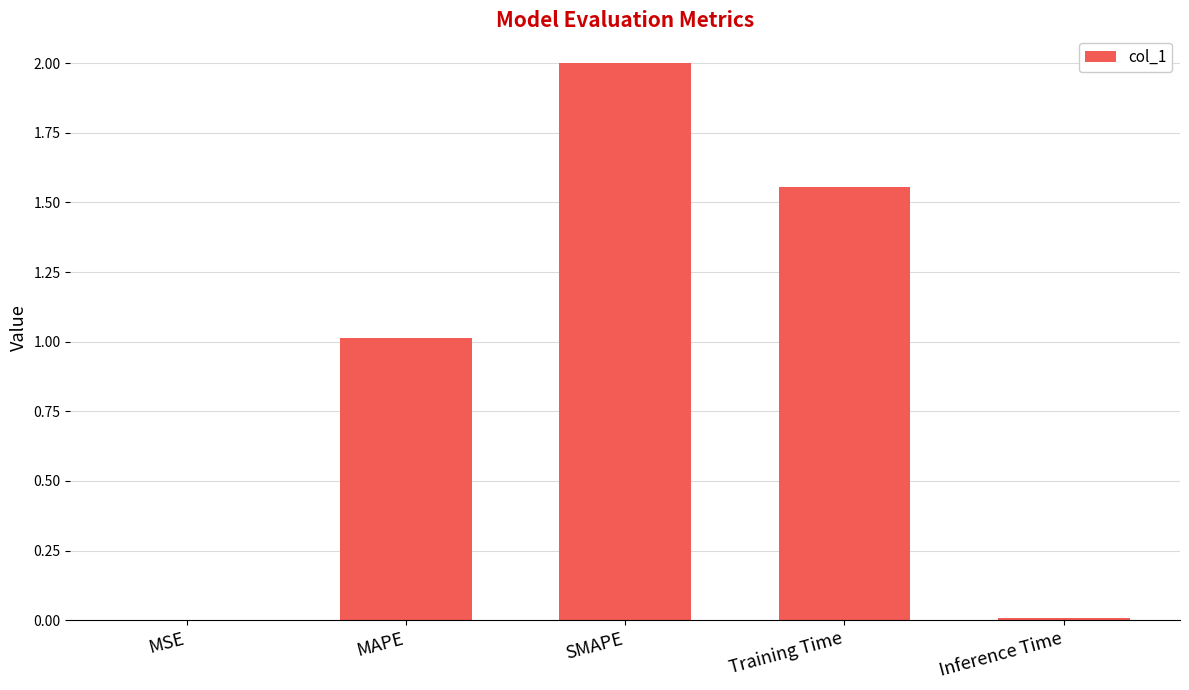

Are the bars horizontal?

No